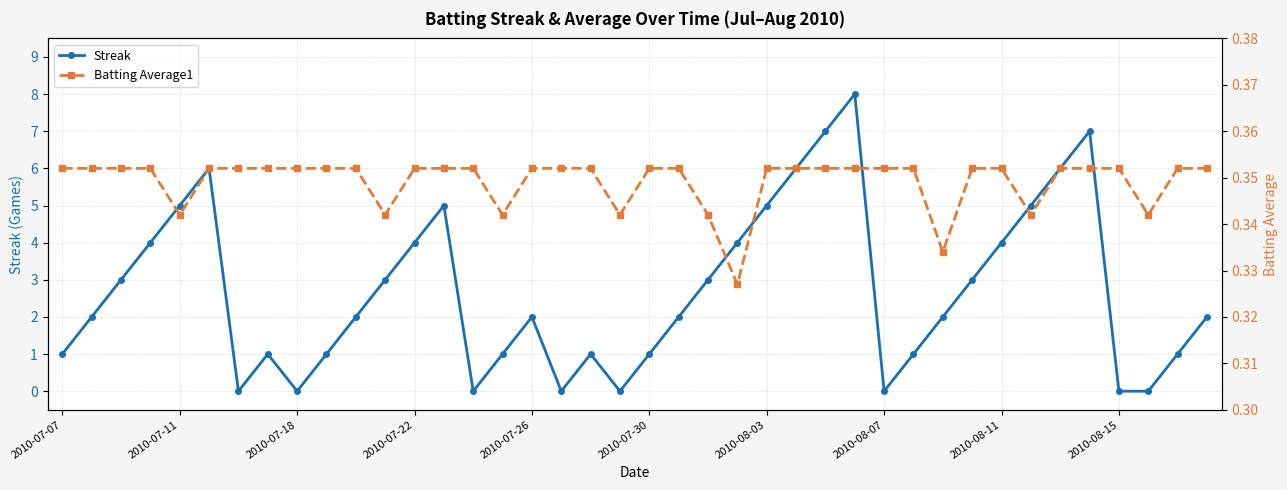

How many interior local valleys does the Batting Average1 series have?

8